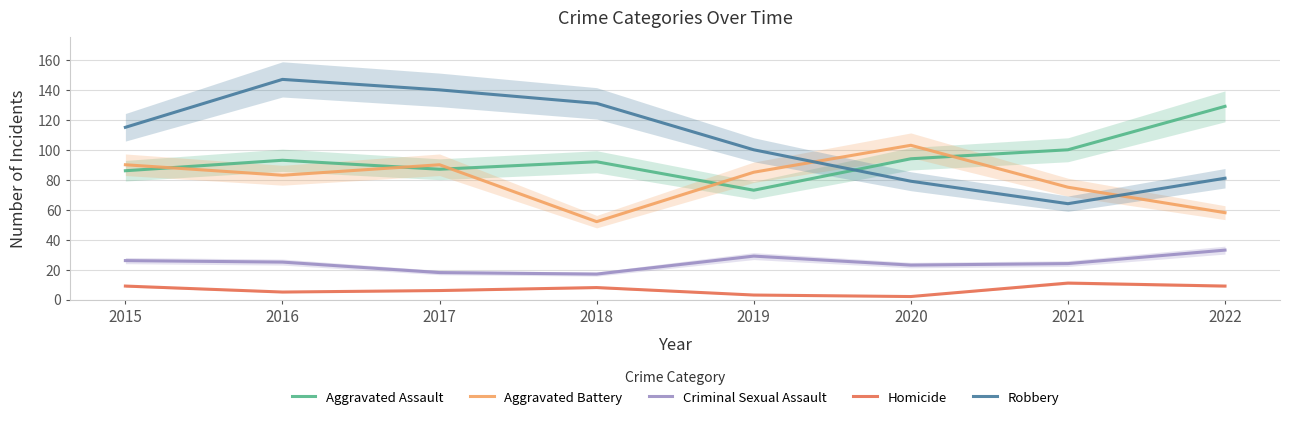

Is this an area chart (filled region under the line)?

No